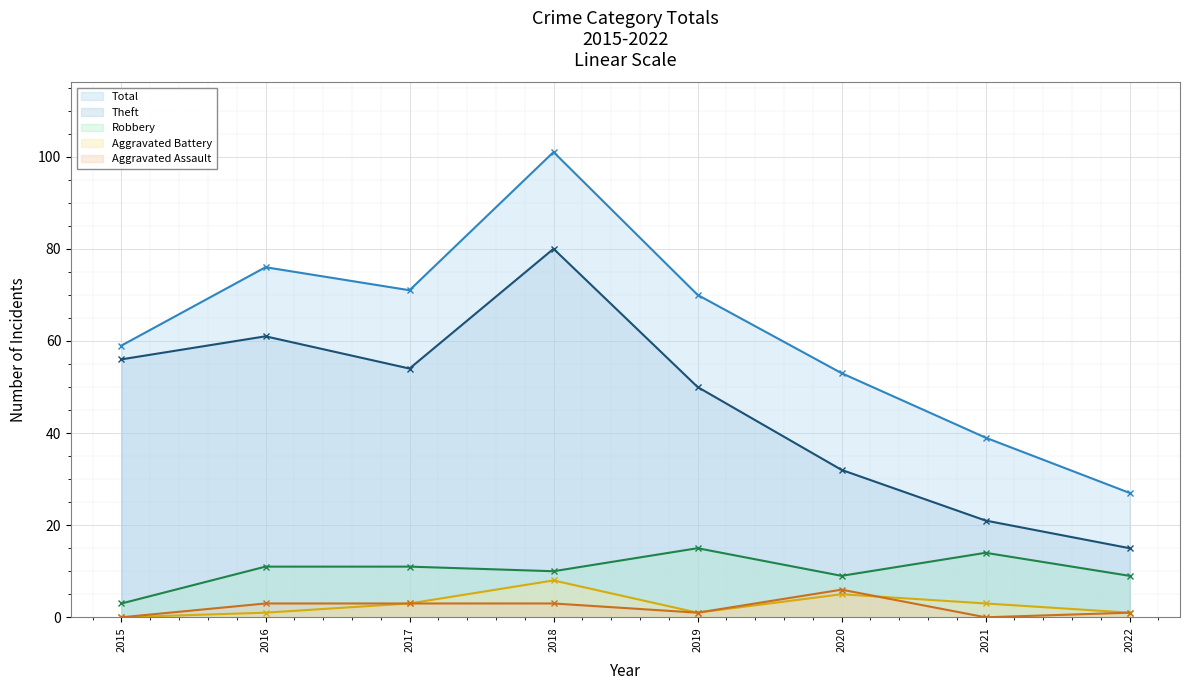

Between which two adjacent categories do Aggravated Assault and Aggravated Battery first intersect?

2020 and 2021